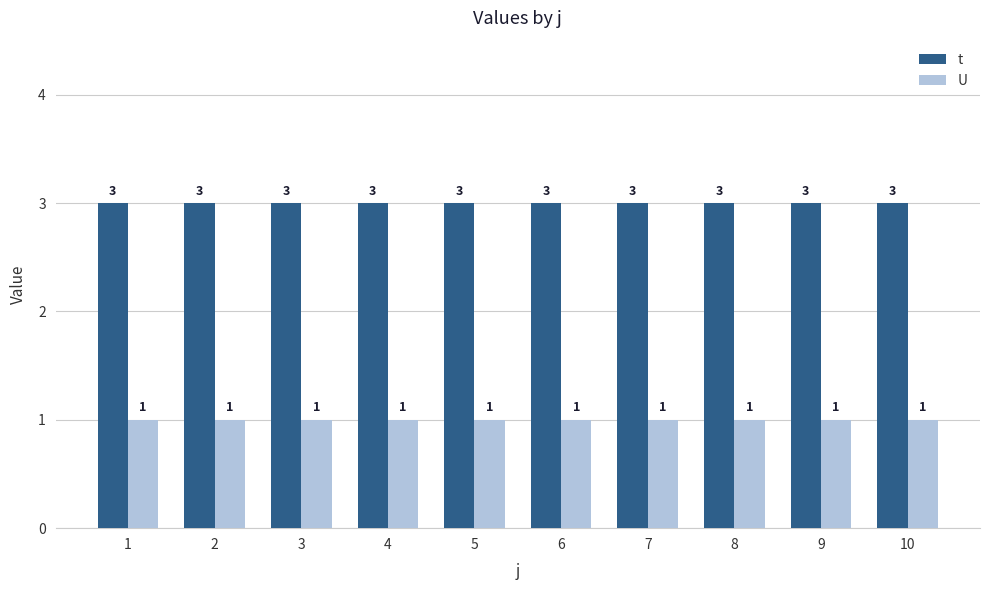

Reading left to right, extract all data points from this chart.

t: 1=3	2=3	3=3	4=3	5=3	6=3	7=3	8=3	9=3	10=3
U: 1=1	2=1	3=1	4=1	5=1	6=1	7=1	8=1	9=1	10=1